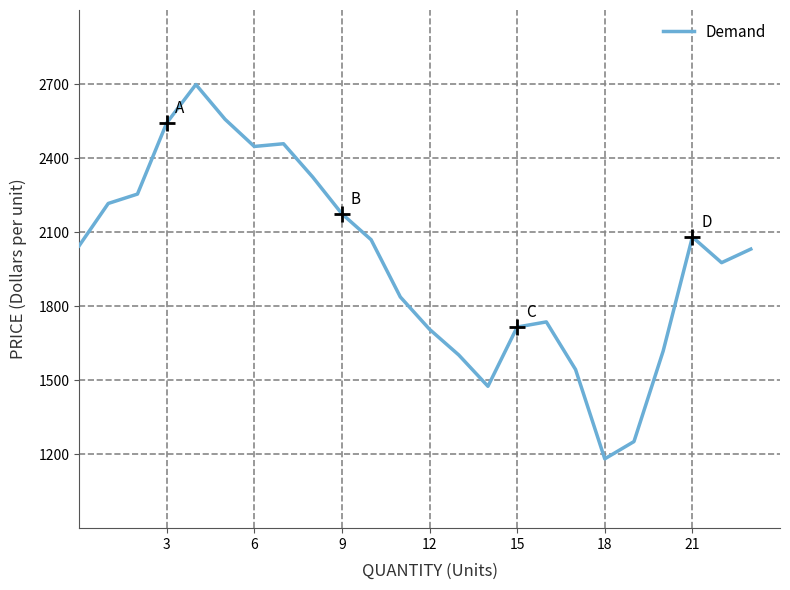

True or false: there are more than 2 points higher than both neighbors.

True